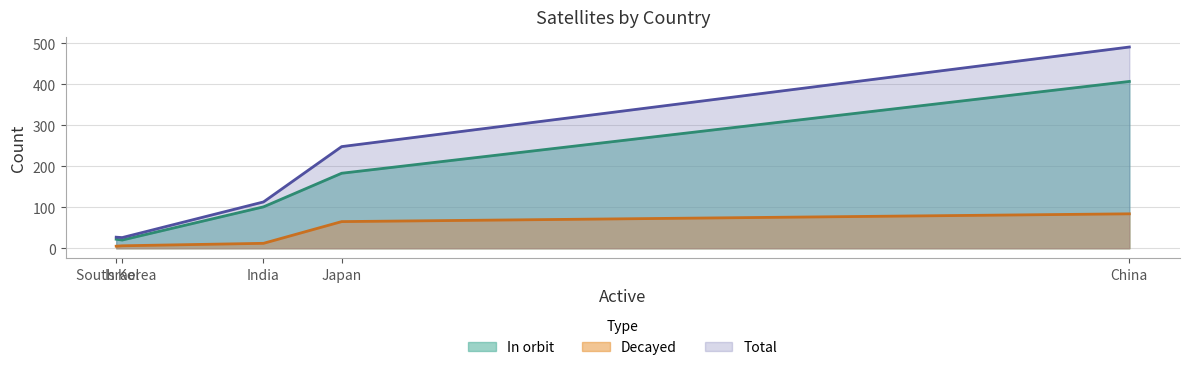

How many values in the In orbit series exceed 101?

2